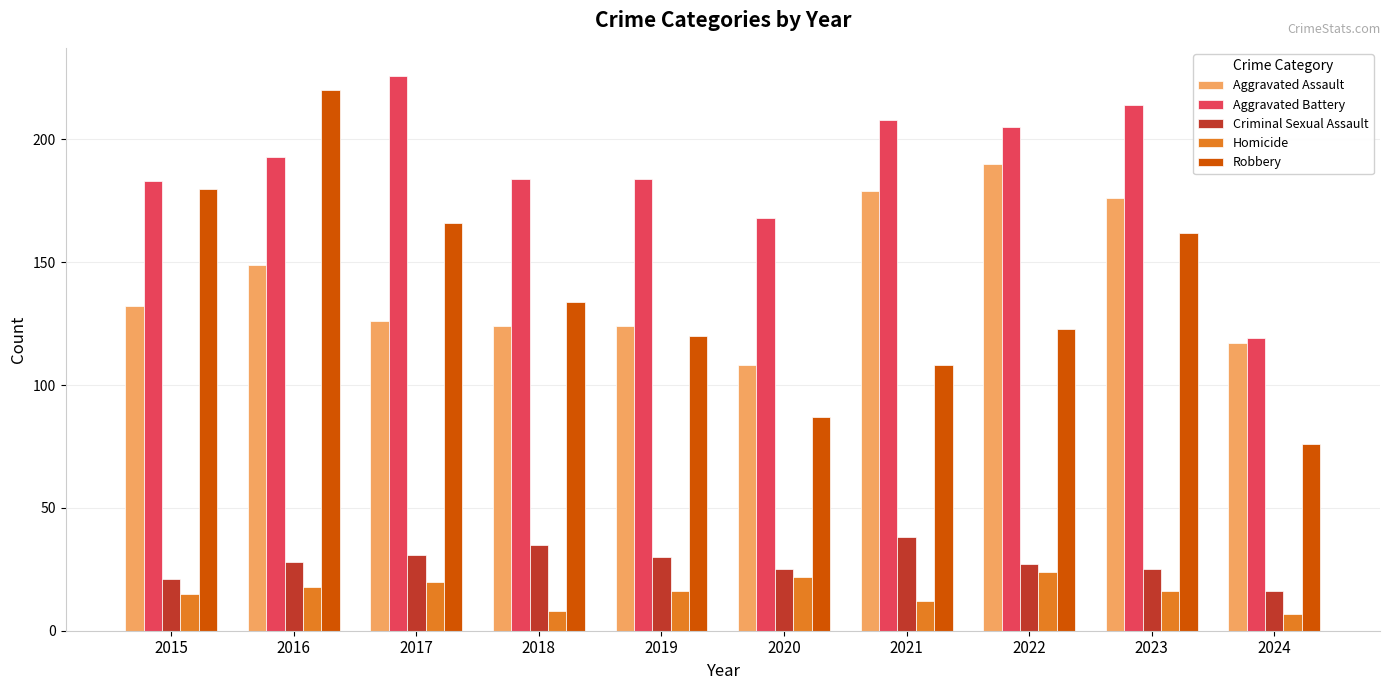

What is the value of the Aggravated Battery bar at the 6th from the left?

168